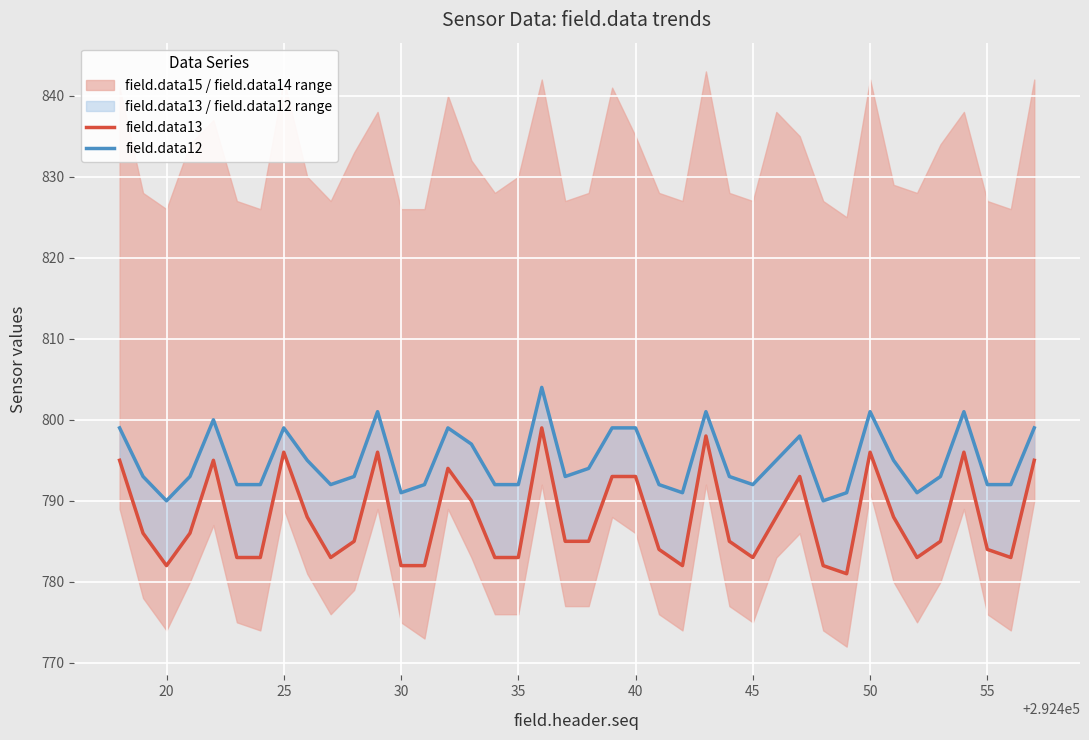

True or false: field.data12 and field.data13 intersect in this chart.

False